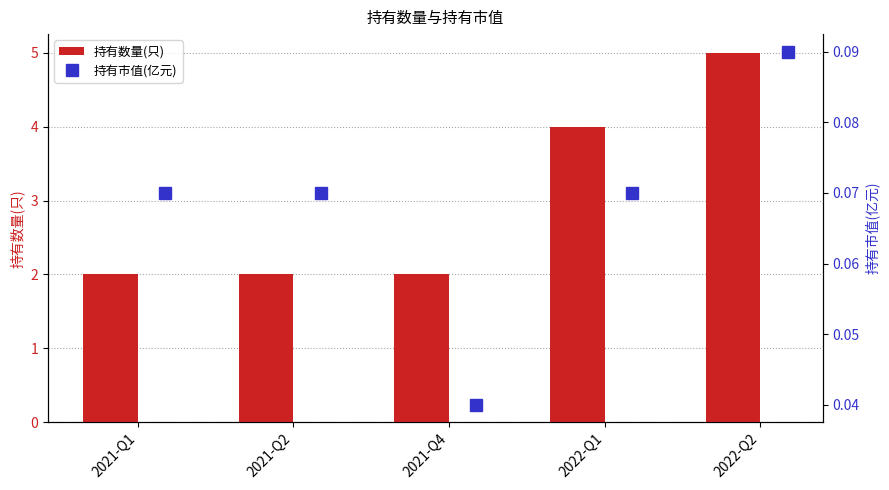

What is the average value of the 持有数量(只) series?

3